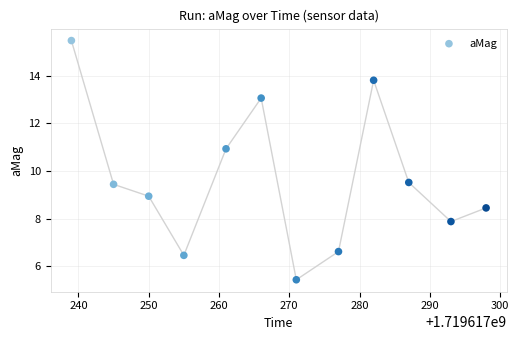

What is the average Y value?

9.7